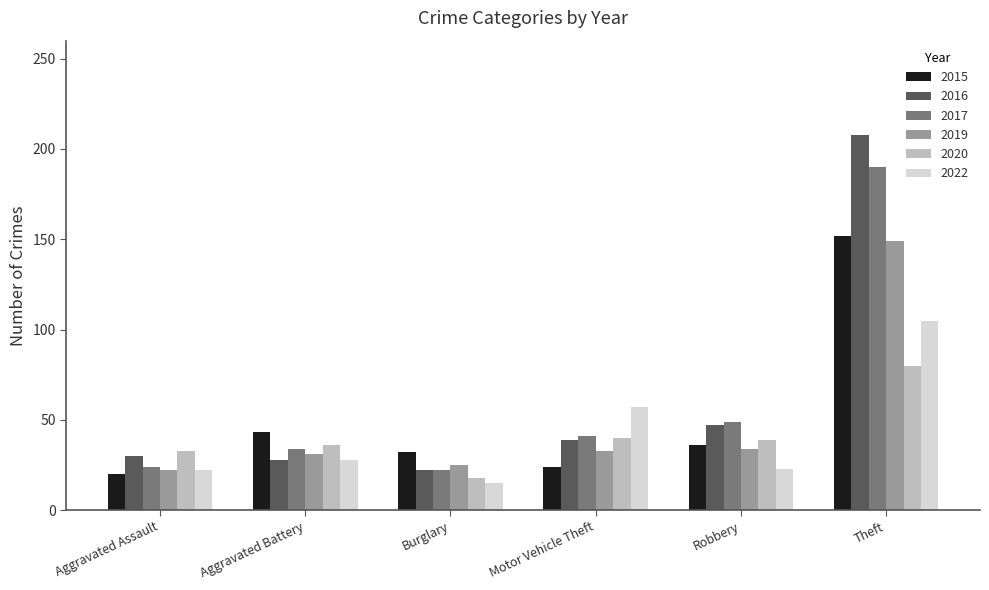

Which series has the largest total across all categories?

2016